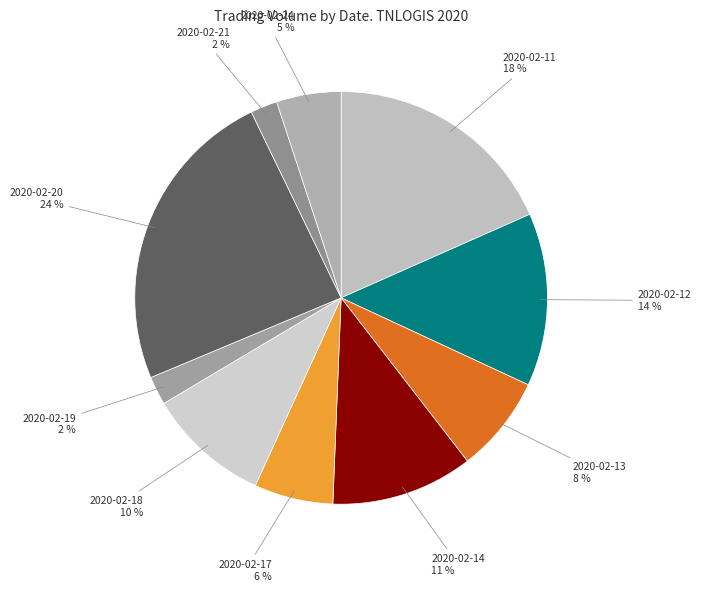

How many slices are in this pie chart?

10